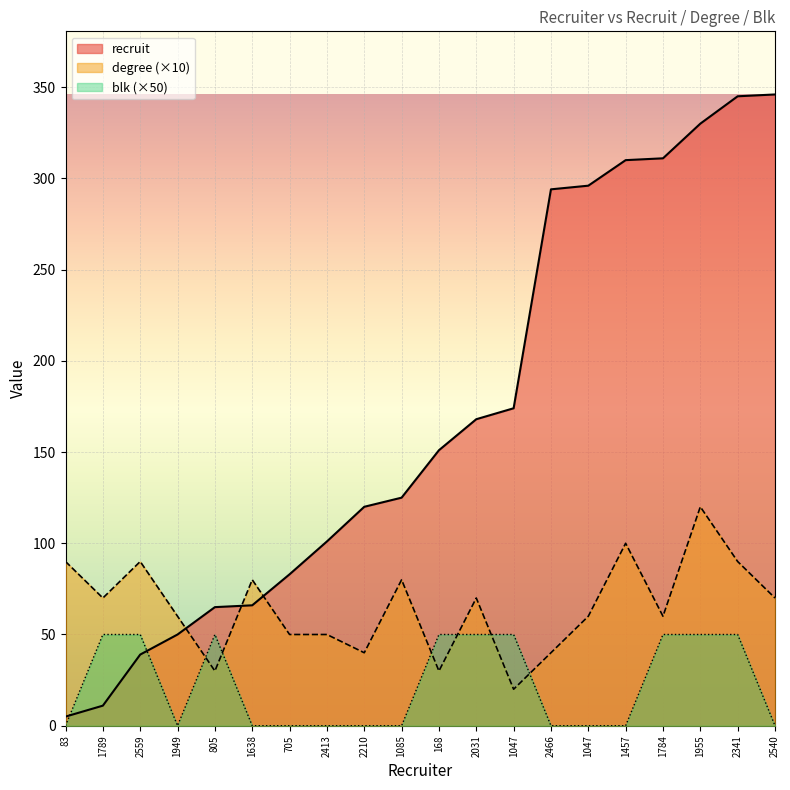

At which label does degree reach its peak?

1955